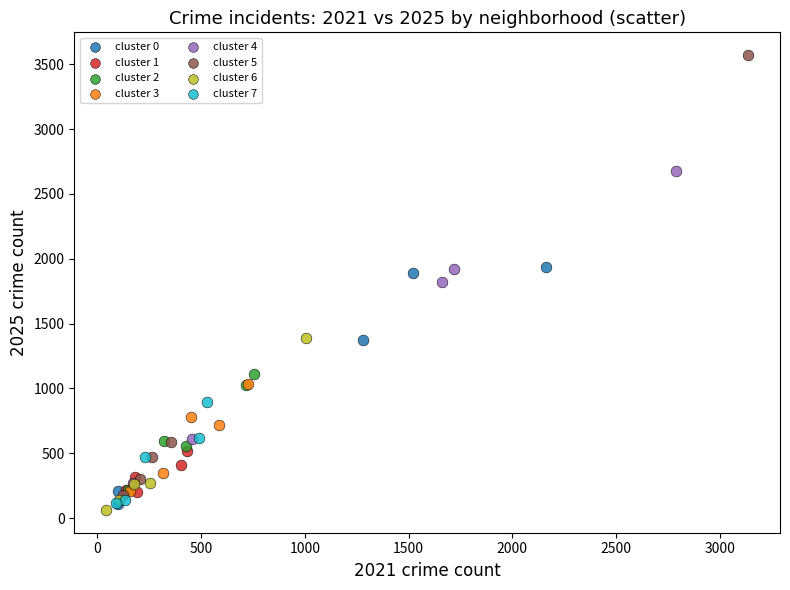

What are all the series names shown in the legend?

cluster 0, cluster 1, cluster 2, cluster 3, cluster 4, cluster 5, cluster 6, cluster 7